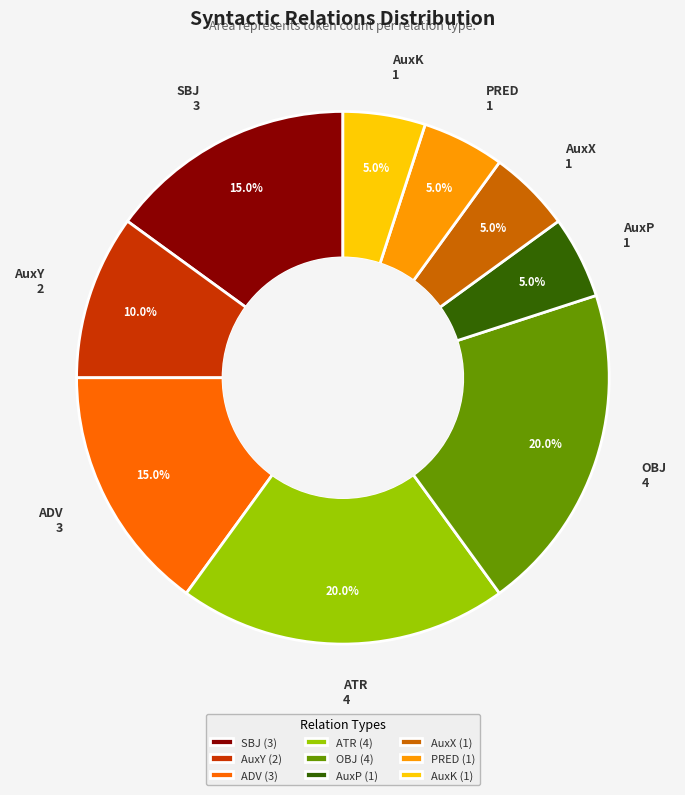

To the nearest percent, what is the difference between the largest and smallest slice percentages?

15%